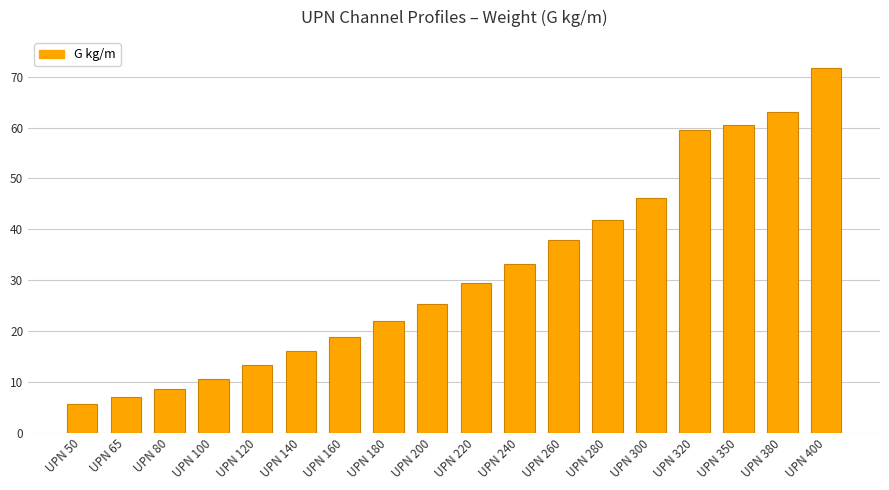

What is the smallest value displayed?

5.6